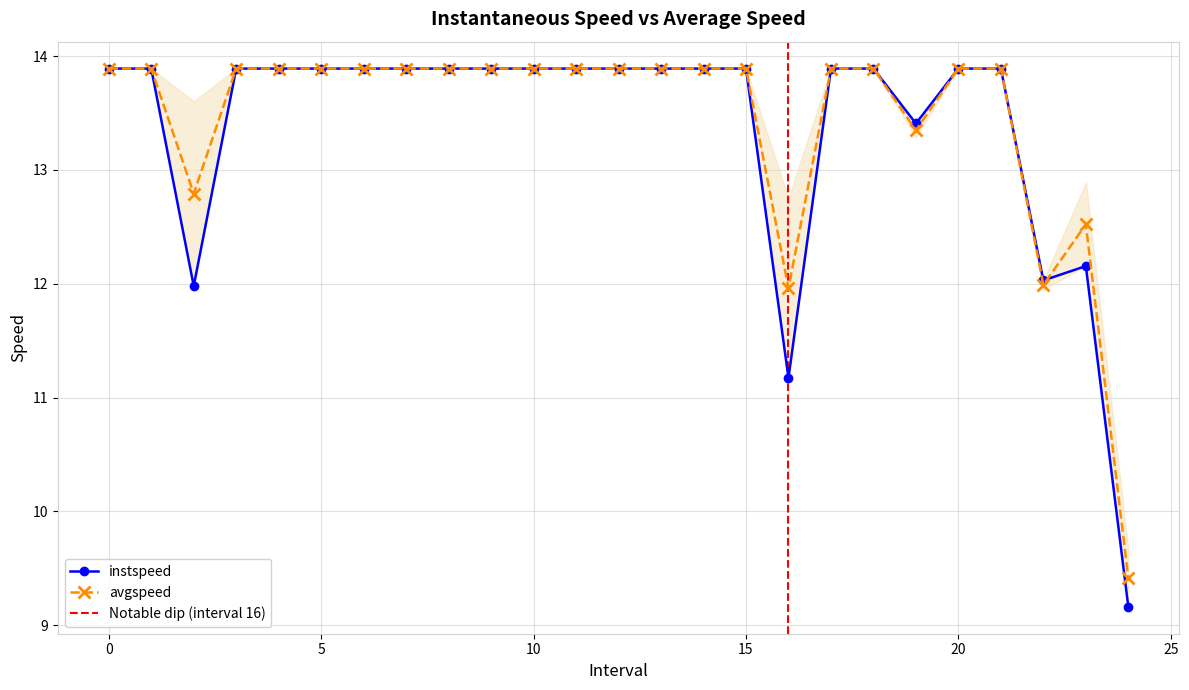

How many interior local valleys does the instspeed series have?

4